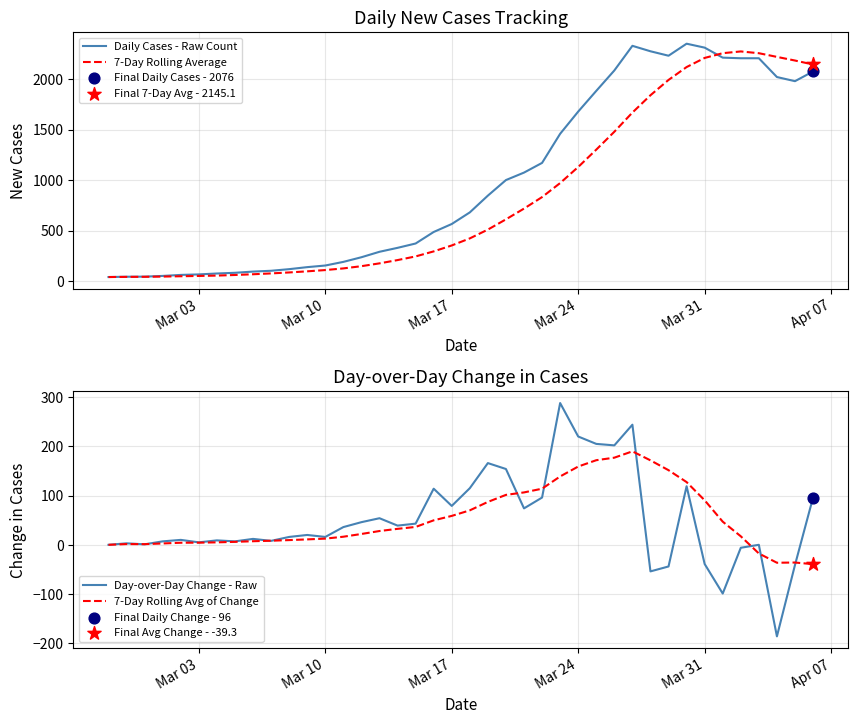

Which series reaches the minimum Y coordinate?

Day-over-Day Change - Raw